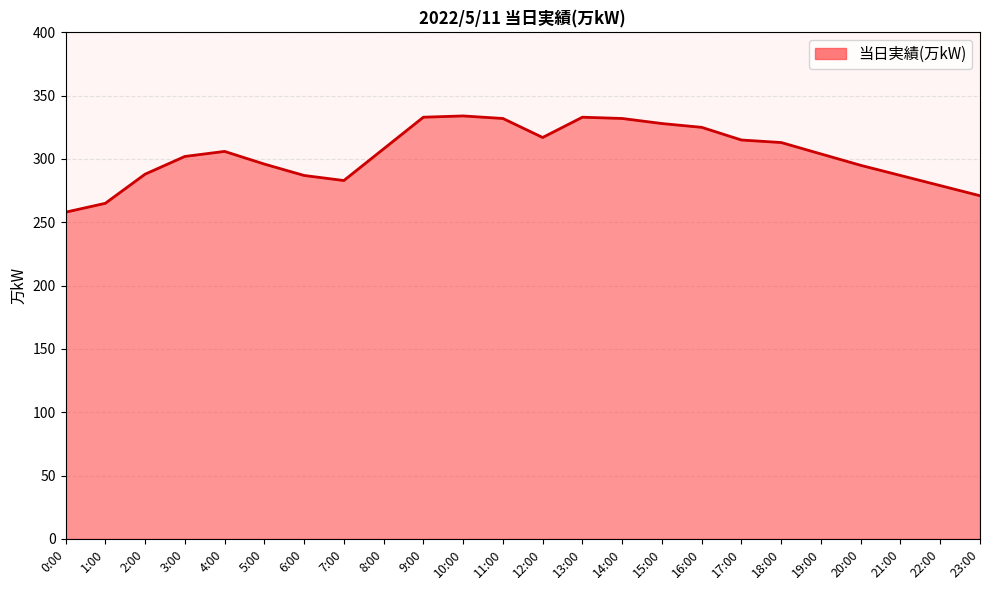

What is the average value?

304